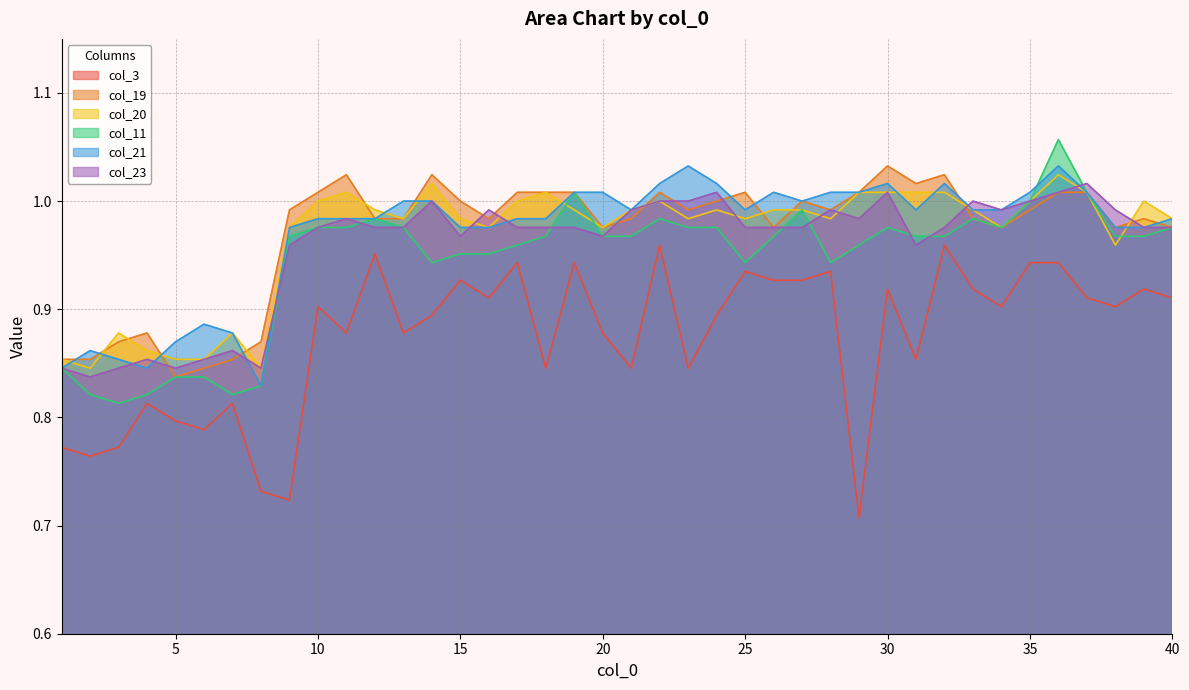

Reading left to right, what are all the values shown in this chart?

col_3: 0.8	0.8	0.8	0.8	0.8	0.8	0.8	0.7	0.7	0.9	0.9	1.0	0.9	0.9	0.9	0.9	0.9	0.8	0.9	0.9	0.8	1.0	0.8	0.9	0.9	0.9	0.9	0.9	0.7	0.9	0.9	1.0	0.9	0.9	0.9	0.9	0.9	0.9	0.9	0.9
col_19: 0.9	0.9	0.9	0.9	0.8	0.8	0.9	0.9	1.0	1.0	1.0	1.0	1.0	1.0	1.0	1.0	1.0	1.0	1.0	1.0	1.0	1.0	1.0	1.0	1.0	1.0	1.0	1.0	1.0	1.0	1.0	1.0	1.0	1.0	1.0	1.0	1.0	1.0	1.0	1.0
col_20: 0.9	0.8	0.9	0.9	0.9	0.9	0.9	0.8	1.0	1.0	1.0	1.0	1.0	1.0	1.0	1.0	1.0	1.0	1.0	1.0	1.0	1.0	1.0	1.0	1.0	1.0	1.0	1.0	1.0	1.0	1.0	1.0	1.0	1.0	1.0	1.0	1.0	1.0	1.0	1.0
col_11: 0.8	0.8	0.8	0.8	0.8	0.8	0.8	0.8	1.0	1.0	1.0	1.0	1.0	0.9	1.0	1.0	1.0	1.0	1.0	1.0	1.0	1.0	1.0	1.0	0.9	1.0	1.0	0.9	1.0	1.0	1.0	1.0	1.0	1.0	1.0	1.1	1.0	1.0	1.0	1.0
col_21: 0.8	0.9	0.9	0.8	0.9	0.9	0.9	0.8	1.0	1.0	1.0	1.0	1.0	1.0	1.0	1.0	1.0	1.0	1.0	1.0	1.0	1.0	1.0	1.0	1.0	1.0	1.0	1.0	1.0	1.0	1.0	1.0	1.0	1.0	1.0	1.0	1.0	1.0	1.0	1.0
col_23: 0.8	0.8	0.8	0.9	0.8	0.9	0.9	0.8	1.0	1.0	1.0	1.0	1.0	1.0	1.0	1.0	1.0	1.0	1.0	1.0	1.0	1.0	1.0	1.0	1.0	1.0	1.0	1.0	1.0	1.0	1.0	1.0	1.0	1.0	1.0	1.0	1.0	1.0	1.0	1.0